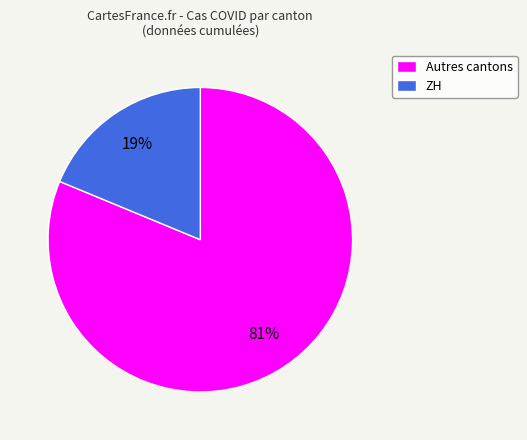

Rank the categories by value from highest to lowest.

Autres cantons, ZH